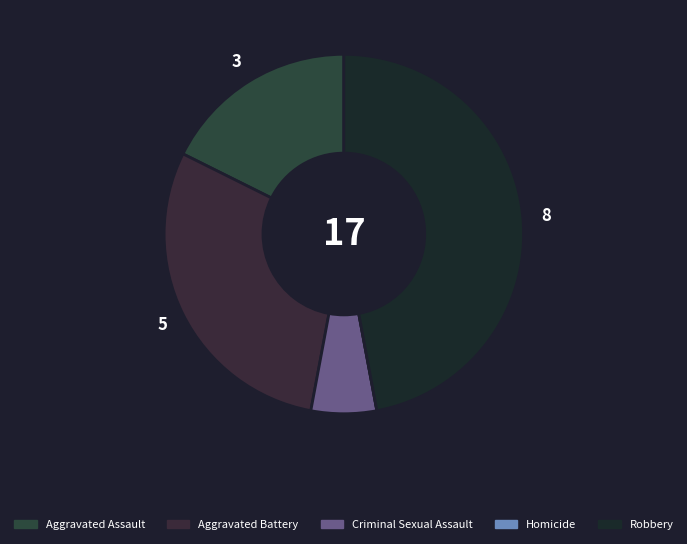

Which has a higher value, Aggravated Assault or Robbery?

Robbery